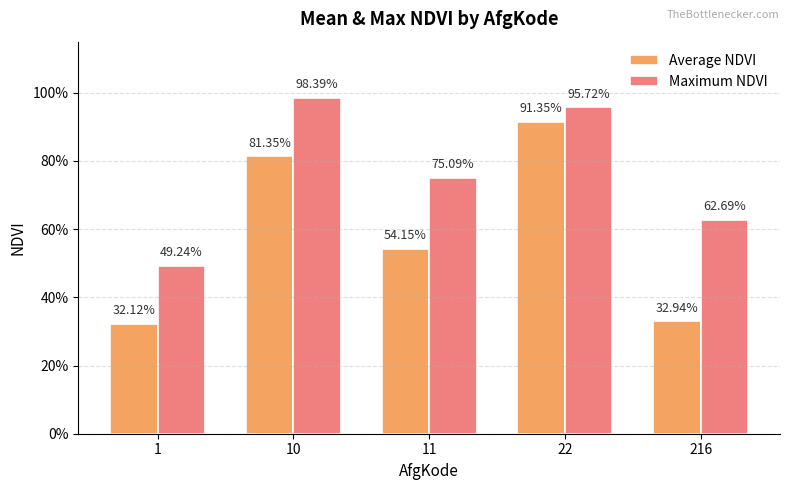

What are all the series names shown in the legend?

Average NDVI, Maximum NDVI